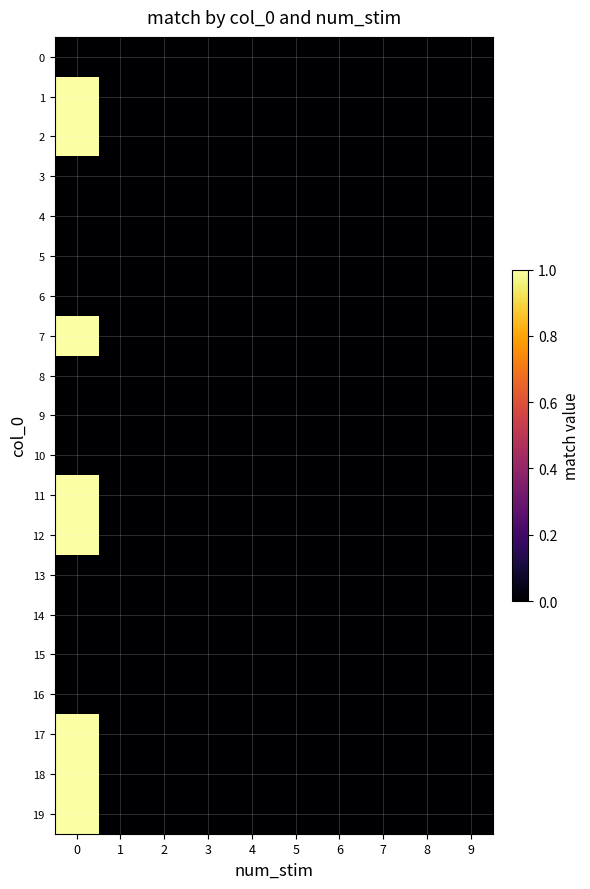

Reading left to right, extract all data points from this chart.

0: 0=0	1=0	2=0	3=0	4=0	5=0	6=0	7=0	8=0	9=0
1: 0=1	1=0	2=0	3=0	4=0	5=0	6=0	7=0	8=0	9=0
2: 0=1	1=0	2=0	3=0	4=0	5=0	6=0	7=0	8=0	9=0
3: 0=0	1=0	2=0	3=0	4=0	5=0	6=0	7=0	8=0	9=0
4: 0=0	1=0	2=0	3=0	4=0	5=0	6=0	7=0	8=0	9=0
5: 0=0	1=0	2=0	3=0	4=0	5=0	6=0	7=0	8=0	9=0
6: 0=0	1=0	2=0	3=0	4=0	5=0	6=0	7=0	8=0	9=0
7: 0=1	1=0	2=0	3=0	4=0	5=0	6=0	7=0	8=0	9=0
8: 0=0	1=0	2=0	3=0	4=0	5=0	6=0	7=0	8=0	9=0
9: 0=0	1=0	2=0	3=0	4=0	5=0	6=0	7=0	8=0	9=0
10: 0=0	1=0	2=0	3=0	4=0	5=0	6=0	7=0	8=0	9=0
11: 0=1	1=0	2=0	3=0	4=0	5=0	6=0	7=0	8=0	9=0
12: 0=1	1=0	2=0	3=0	4=0	5=0	6=0	7=0	8=0	9=0
13: 0=0	1=0	2=0	3=0	4=0	5=0	6=0	7=0	8=0	9=0
14: 0=0	1=0	2=0	3=0	4=0	5=0	6=0	7=0	8=0	9=0
15: 0=0	1=0	2=0	3=0	4=0	5=0	6=0	7=0	8=0	9=0
16: 0=0	1=0	2=0	3=0	4=0	5=0	6=0	7=0	8=0	9=0
17: 0=1	1=0	2=0	3=0	4=0	5=0	6=0	7=0	8=0	9=0
18: 0=1	1=0	2=0	3=0	4=0	5=0	6=0	7=0	8=0	9=0
19: 0=1	1=0	2=0	3=0	4=0	5=0	6=0	7=0	8=0	9=0